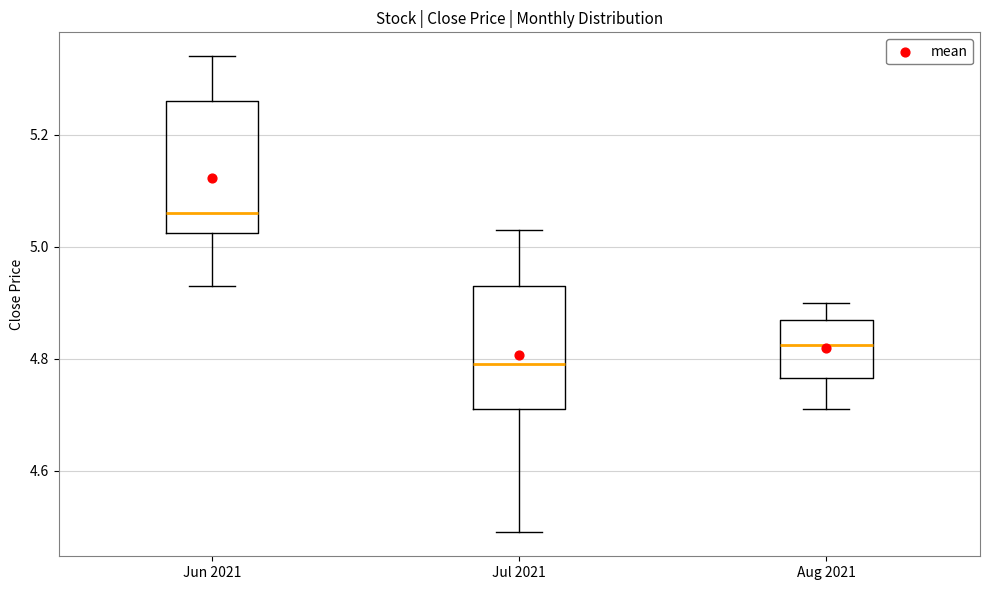

Where is the upper edge of the box for Aug 2021 on the y-axis? The values are not printed on the chart, so give them approximately, as read against the axis.

4.88